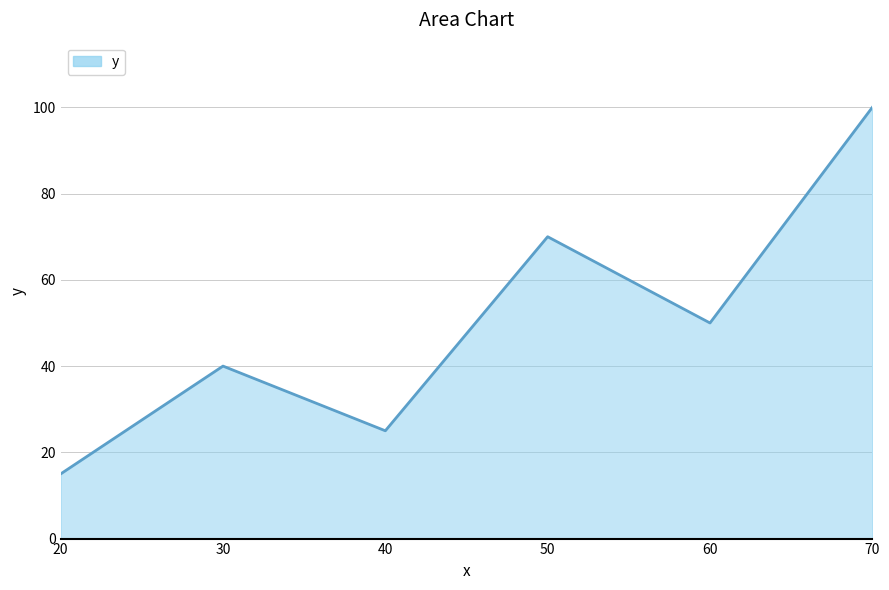

Count the number of categories in the chart.

6